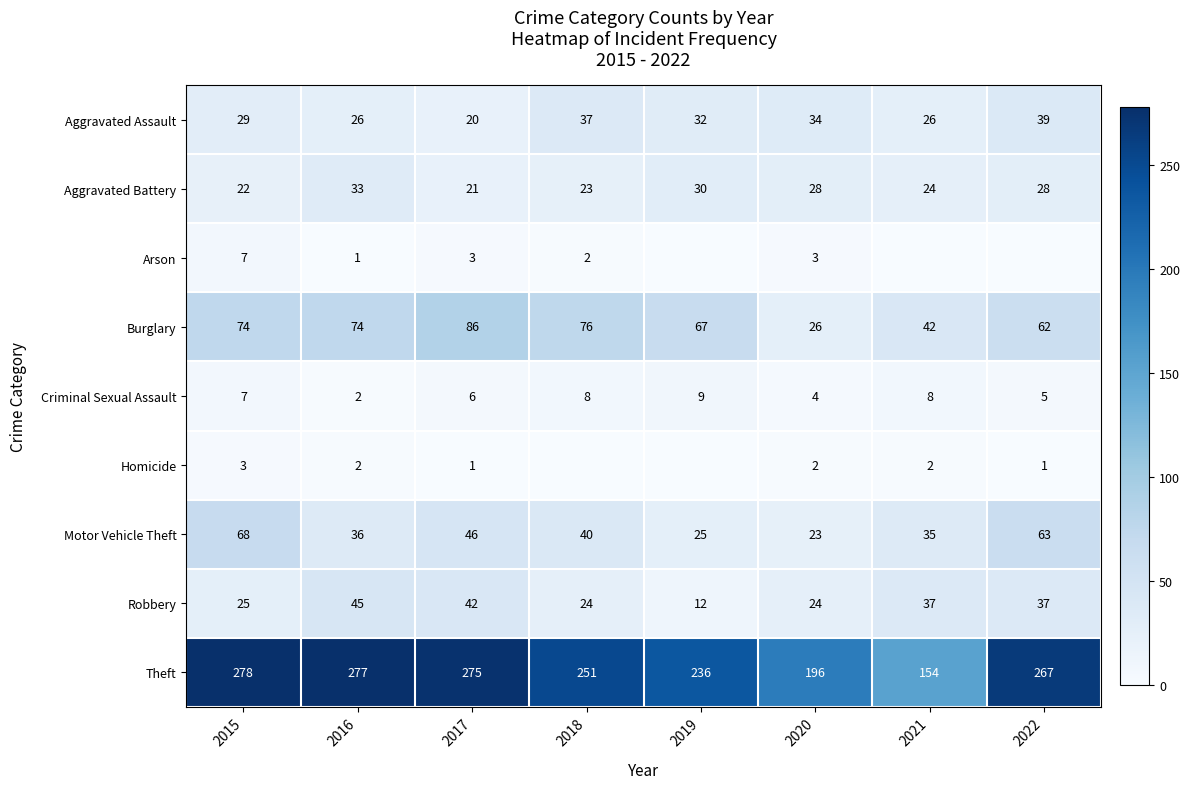

Which has a higher value, 2021 or 2022?

2022